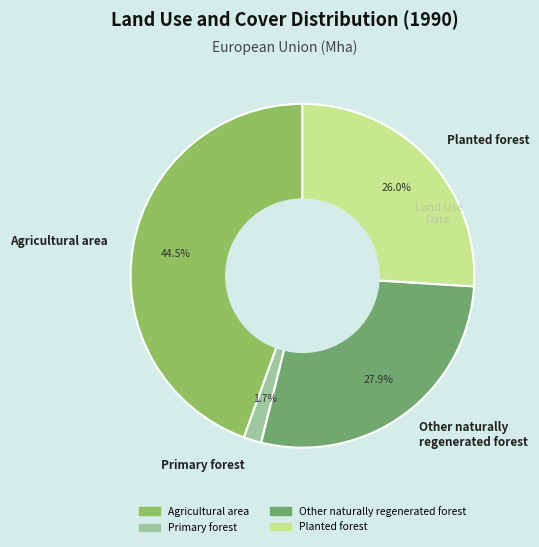

Which has a higher value, Other naturally regenerated forest or Primary forest?

Other naturally regenerated forest